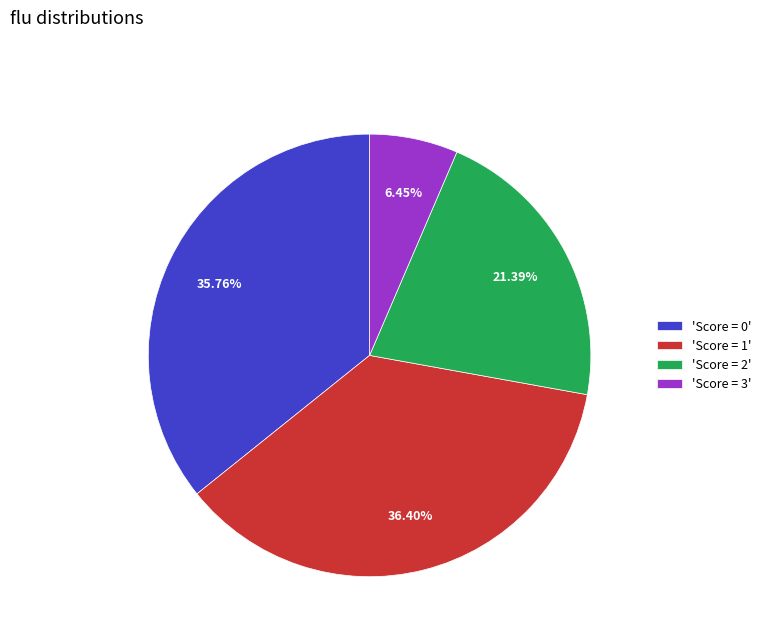

Rank the categories by value from highest to lowest.

'Score = 1', 'Score = 0', 'Score = 2', 'Score = 3'